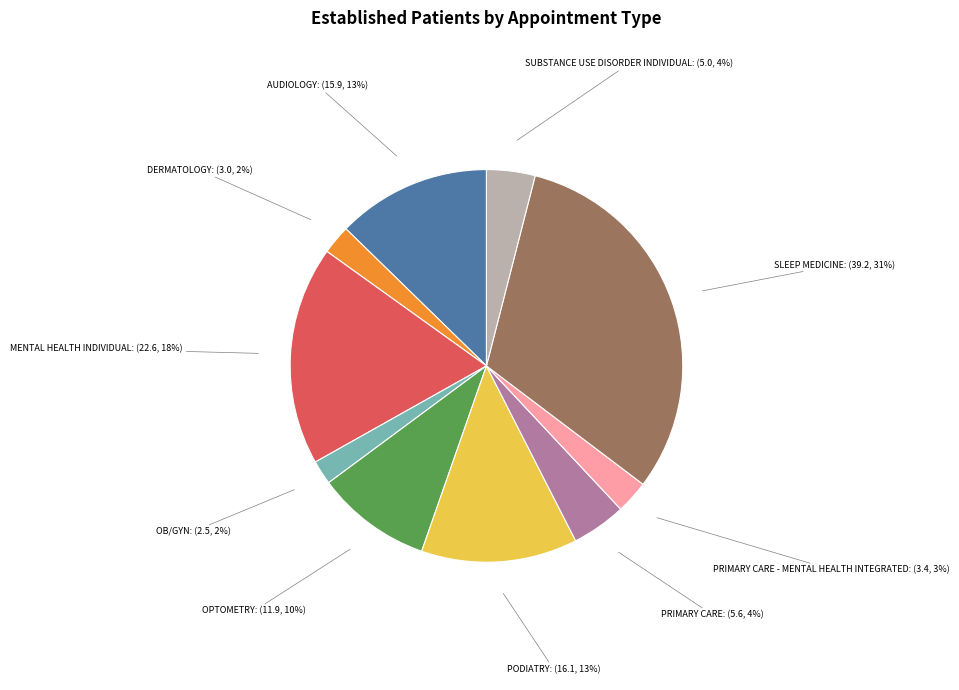

Is there a majority slice in this chart?

No